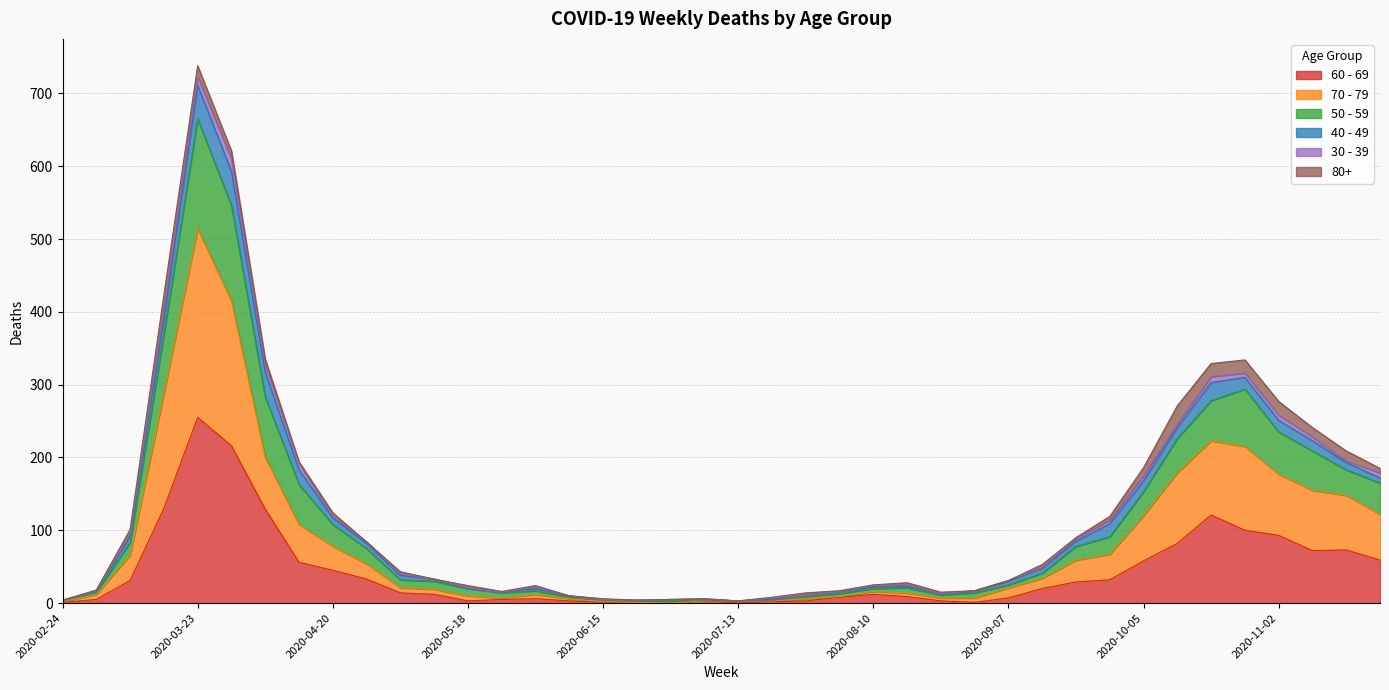

Which category has the highest value in the 60 - 69 series?

2020-03-23